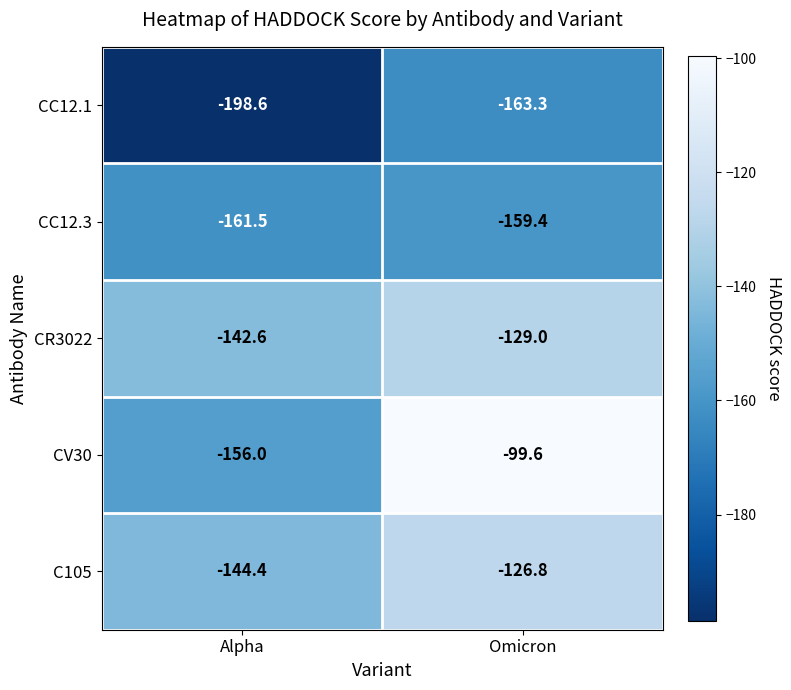

What is the highest value of the CR3022 series?

-129.0